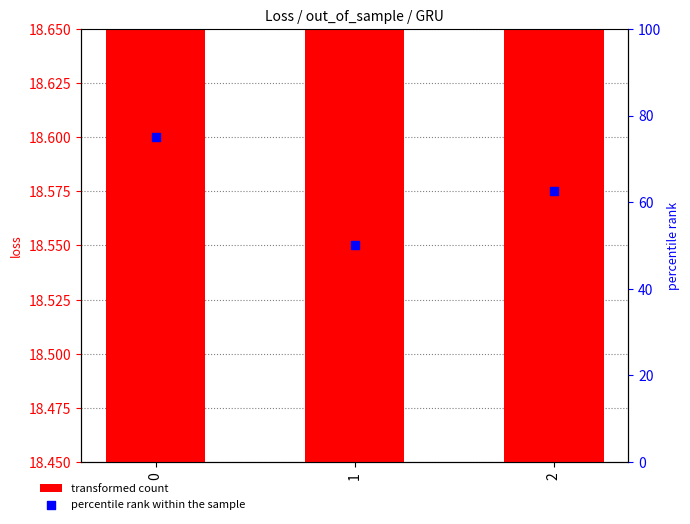

What is the total value across all series at 1?

68.5